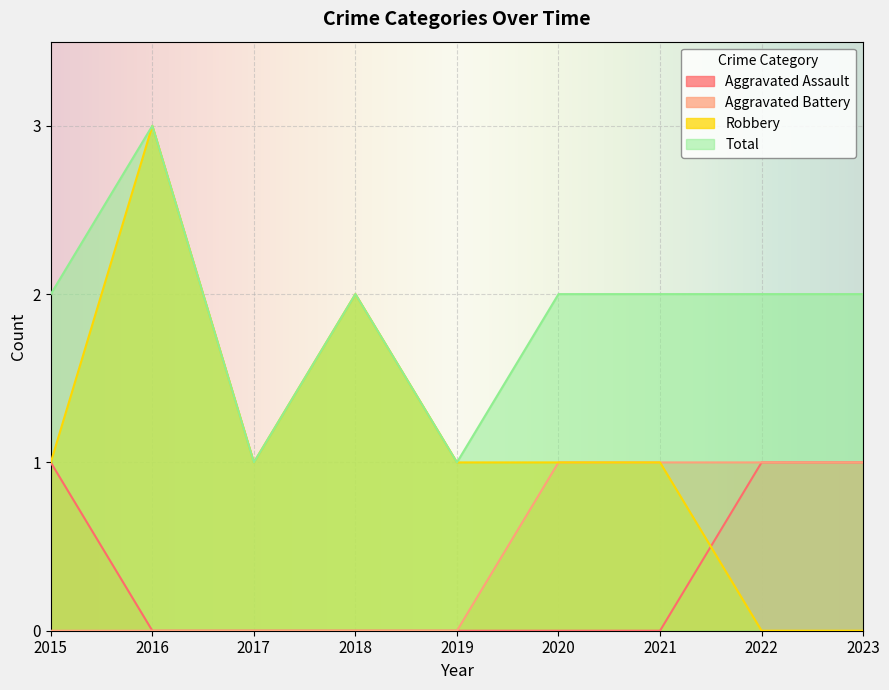

What are all the series names shown in the legend?

Aggravated Assault, Aggravated Battery, Robbery, Total